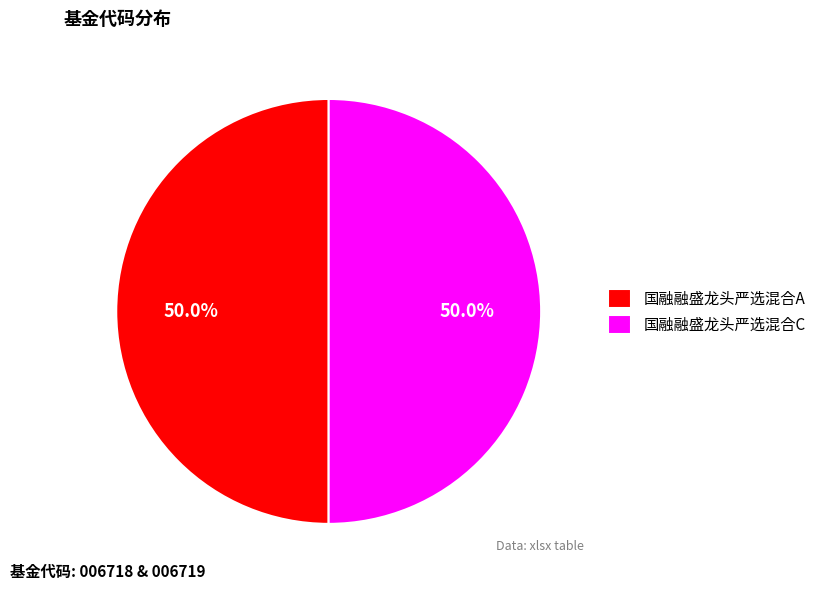

What is the ratio of the value at 国融融盛龙头严选混合A to the value at 国融融盛龙头严选混合C?

1.0